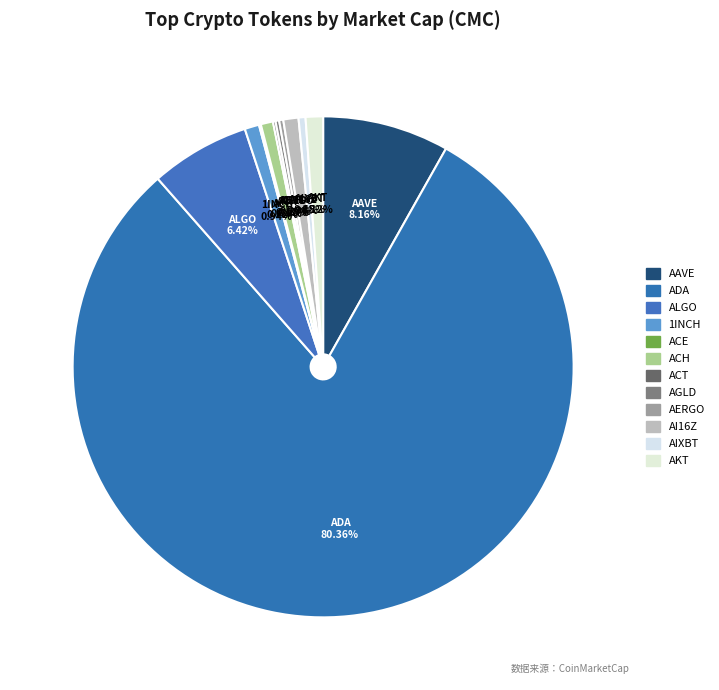

What percentage is NOT represented by 1INCH?

99.1%